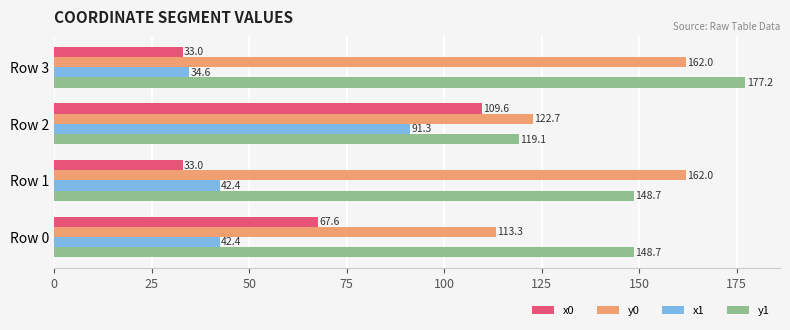

At which category does the chart reach its peak across all series?

Row 3